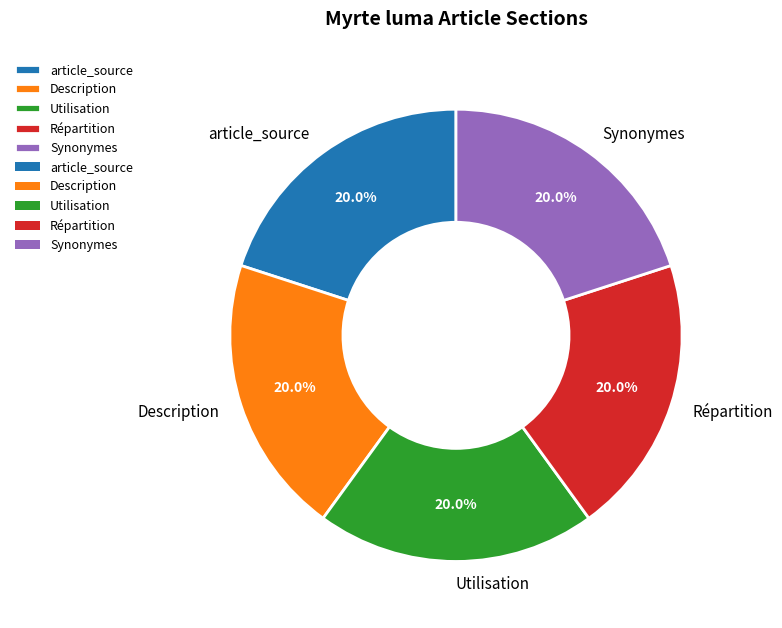

Does Synonymes account for over 50% of the chart?

No